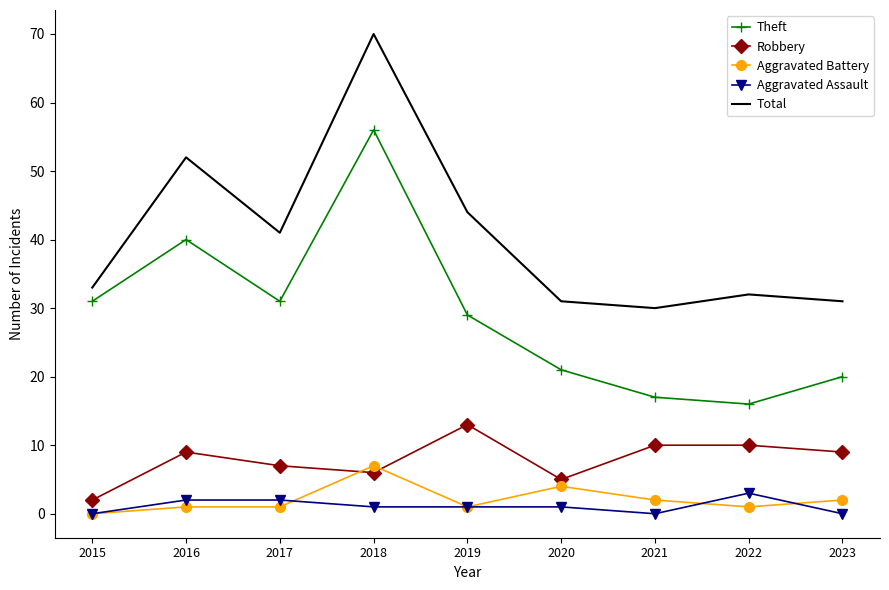

What value does the Aggravated Battery series have at 2022?

1